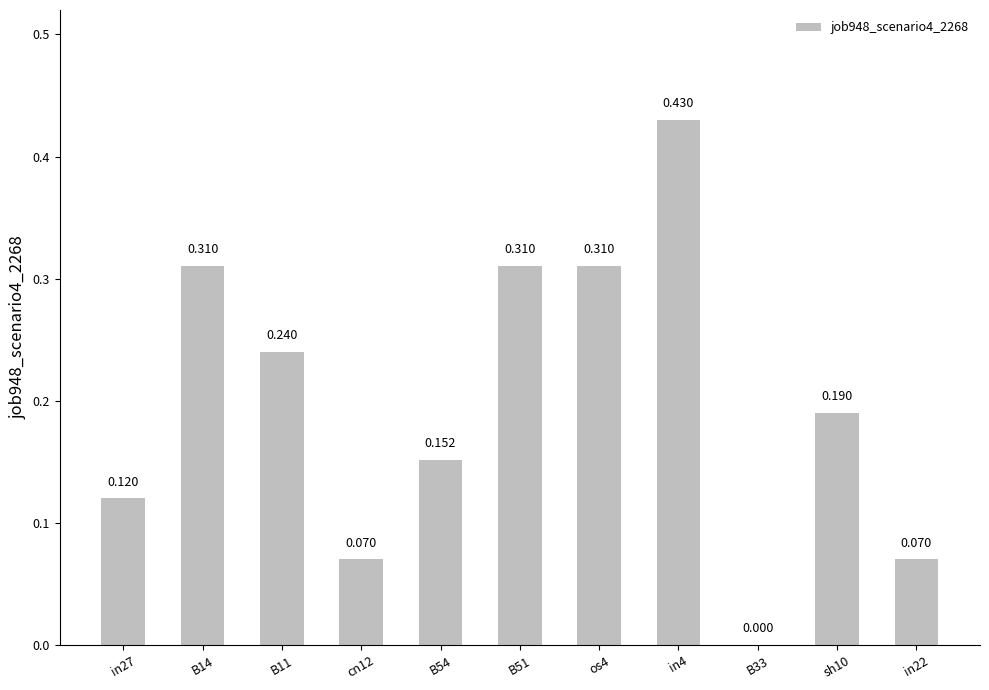

Between cn12 and B14, which is larger?

B14